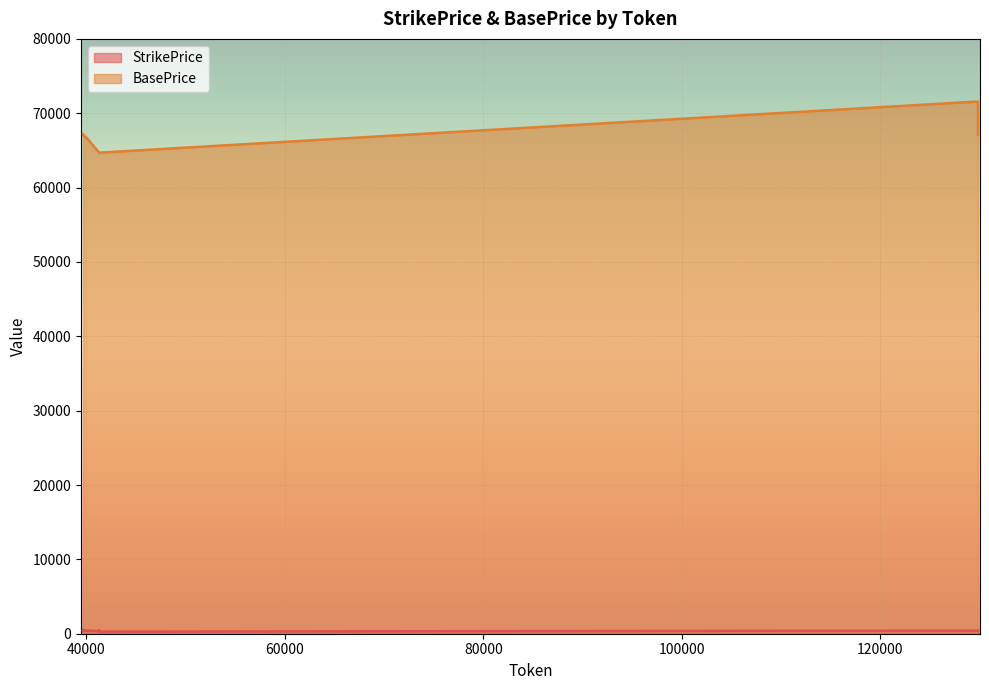

Between 40082 and 39676, which is larger?

40082